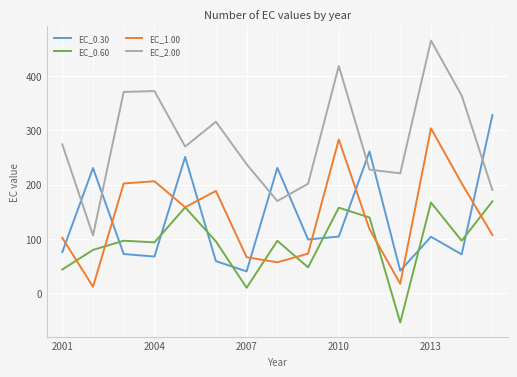

True or false: EC_1.00 and EC_2.00 intersect in this chart.

False